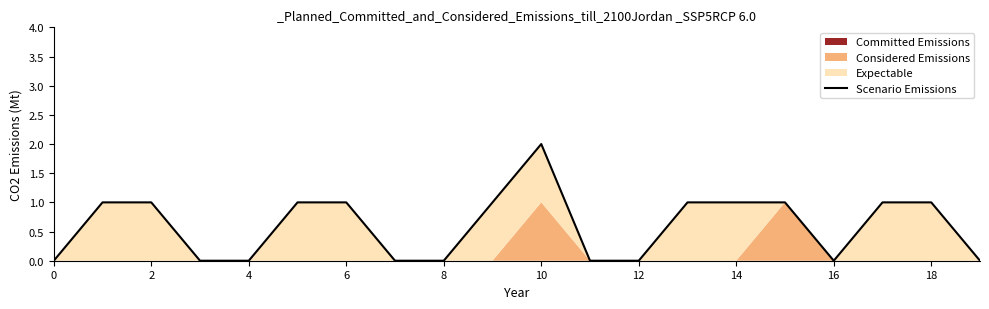

Which label corresponds to the largest value in the chart?

10